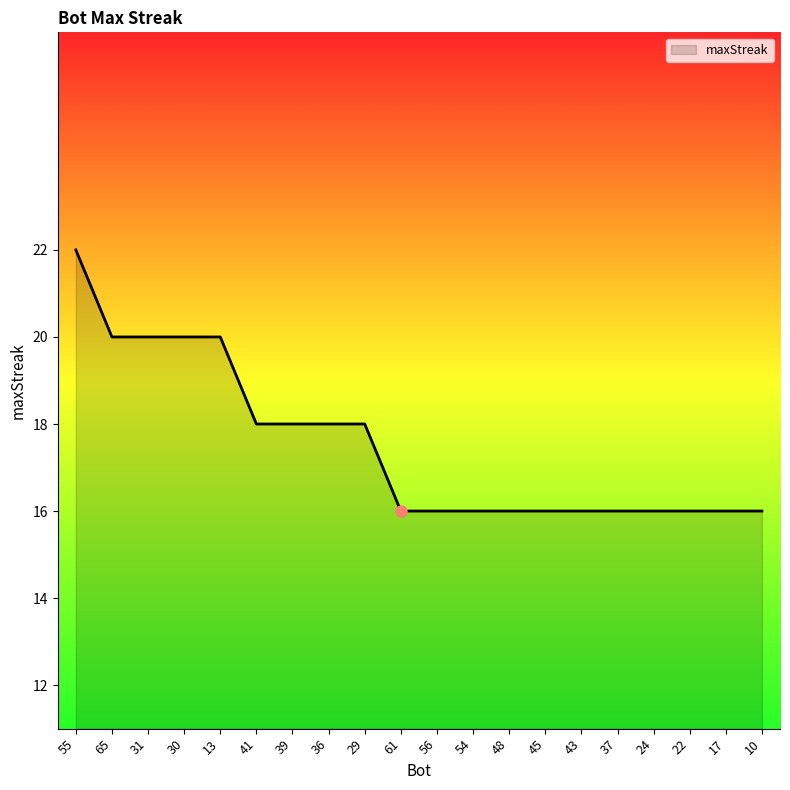

The chart shows a value of 16 at 45. True or false?

True